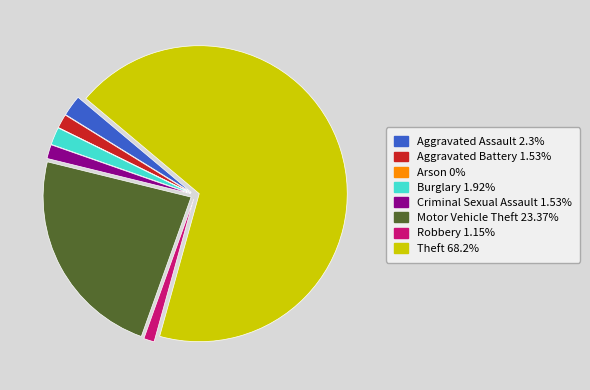

True or false: Robbery accounts for 11% of the total.

False